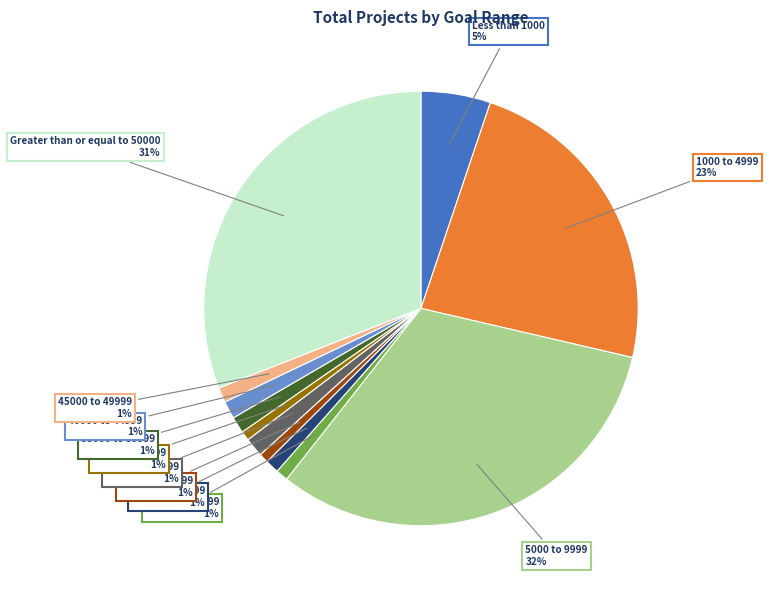

To the nearest percent, what is the difference between the largest and smallest slice percentages?

31%